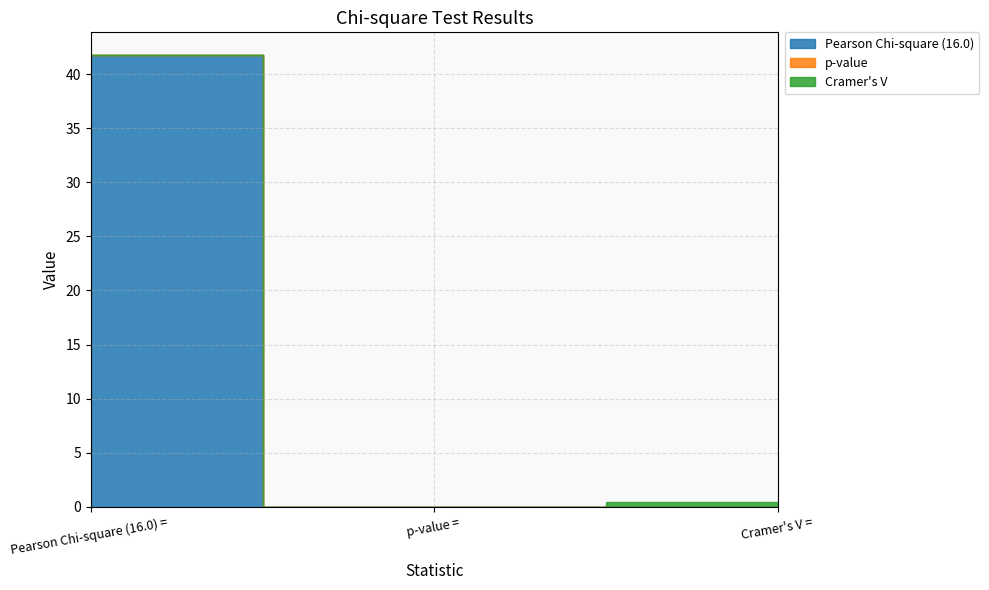

At which label does p-value reach its minimum?

Pearson Chi-square (16.0) = 